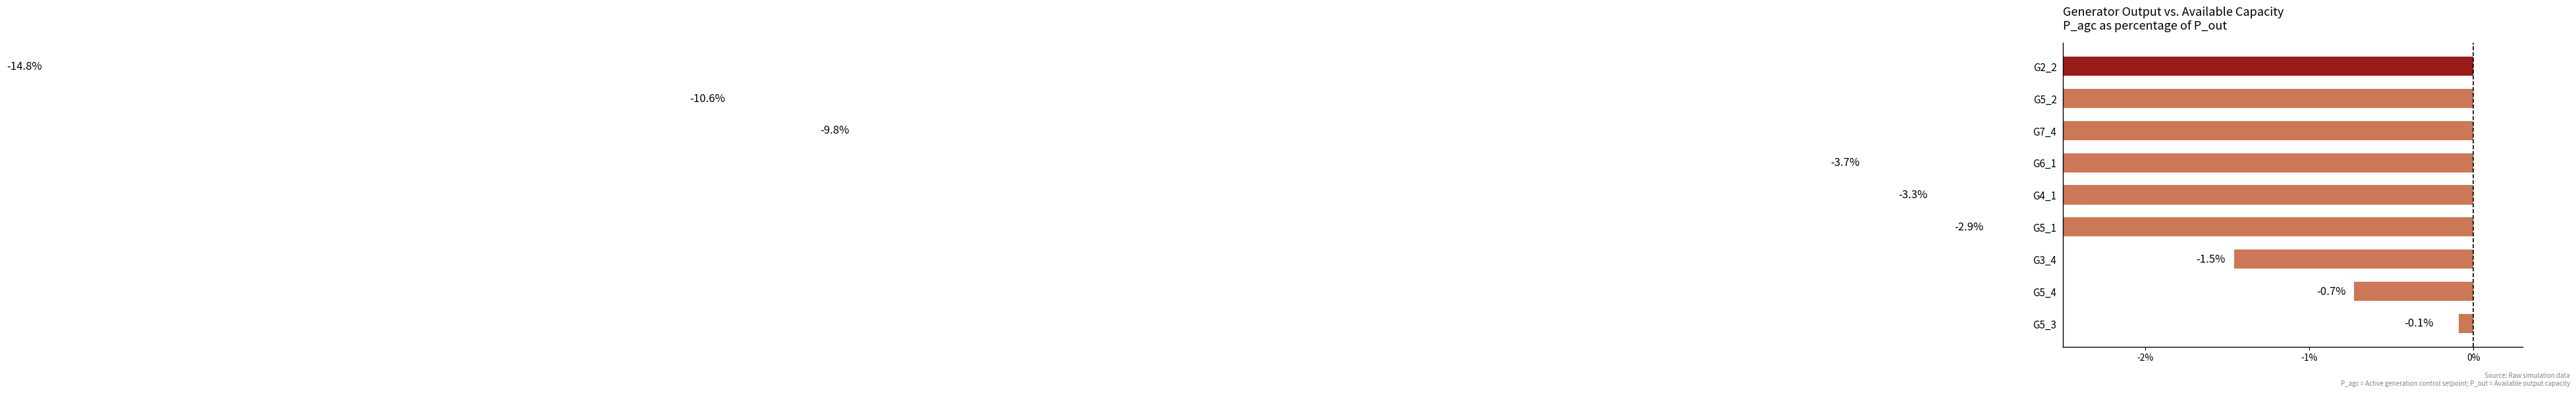

How many data points are above -3?

4